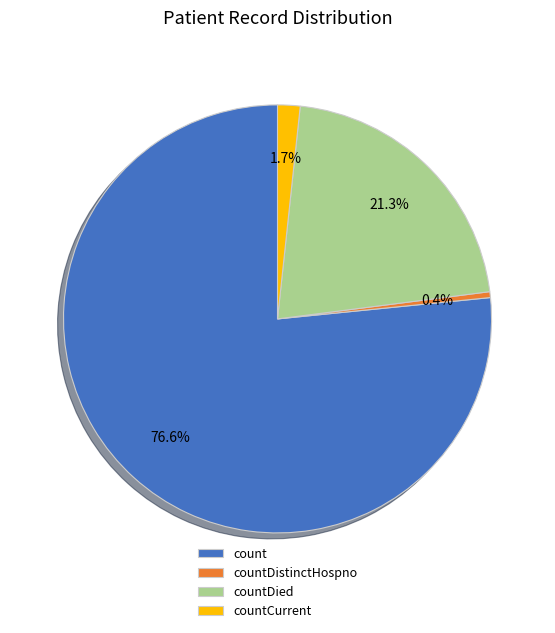

How many segments does this pie chart have?

4